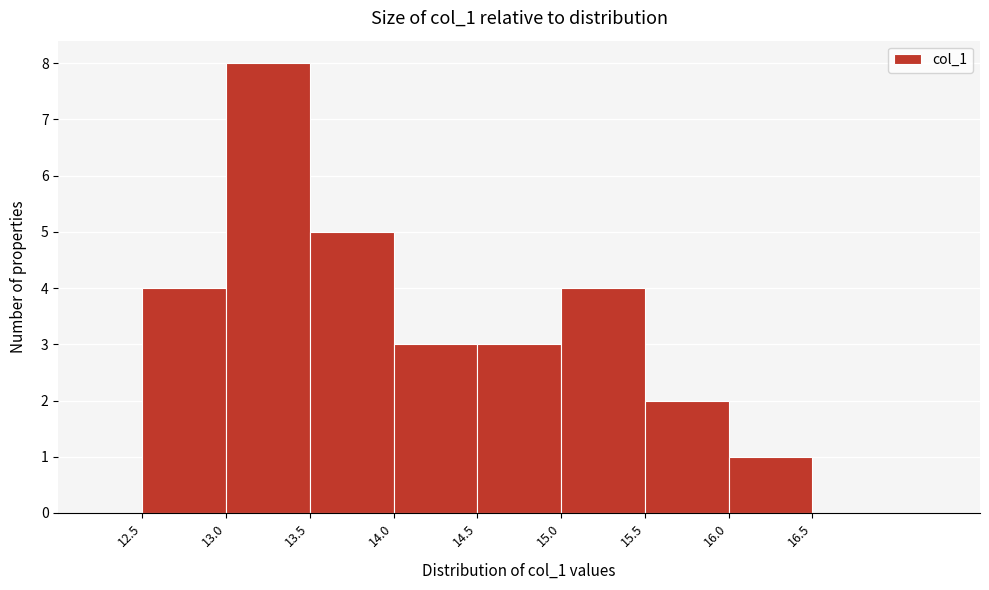

How tall is the bar that spans 16.0 to 16.5 on the x-axis? The values are not printed on the chart, so give them approximately, as read against the axis.

1